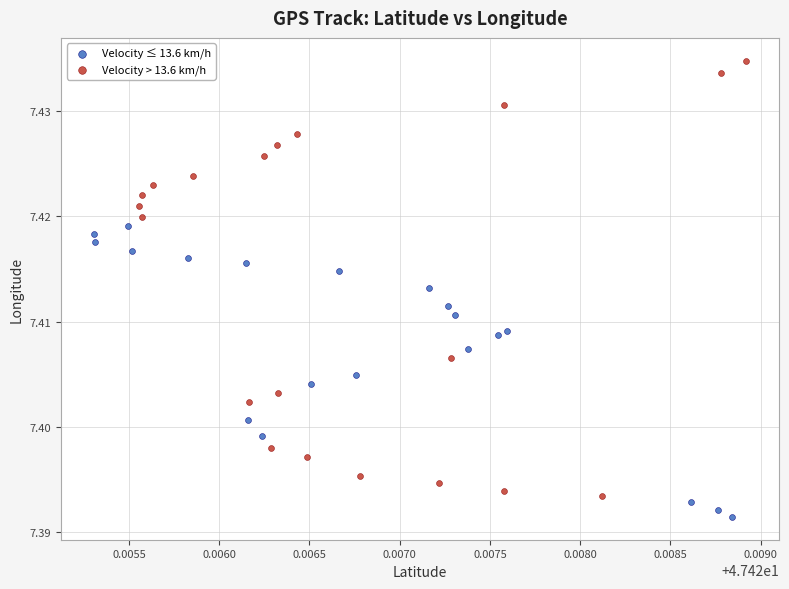

What are all the series names shown in the legend?

Velocity ≤ 13.6 km/h, Velocity > 13.6 km/h